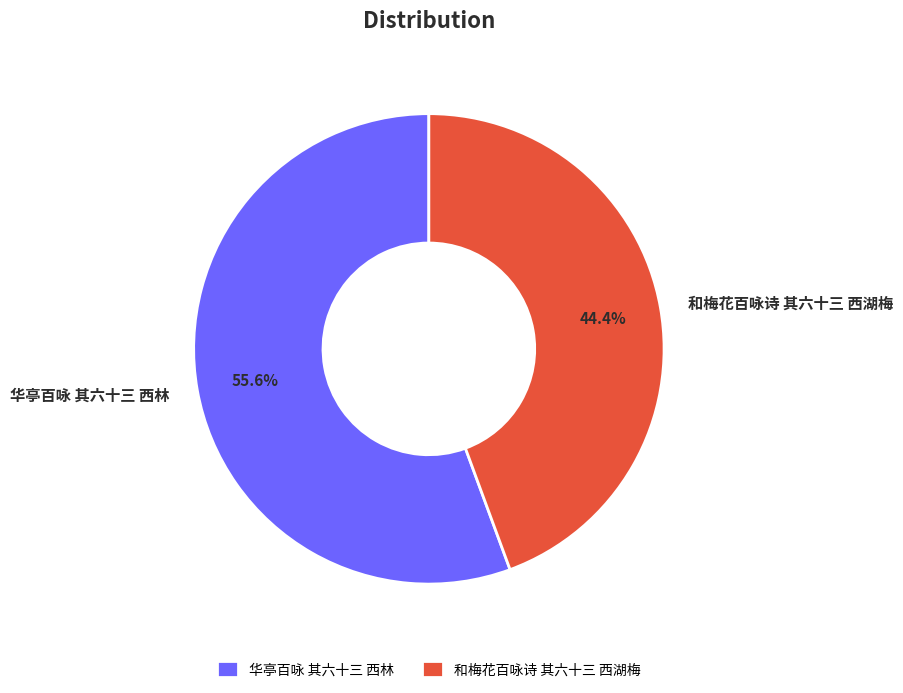

Which category has the biggest portion of the pie?

华亭百咏 其六十三 西林